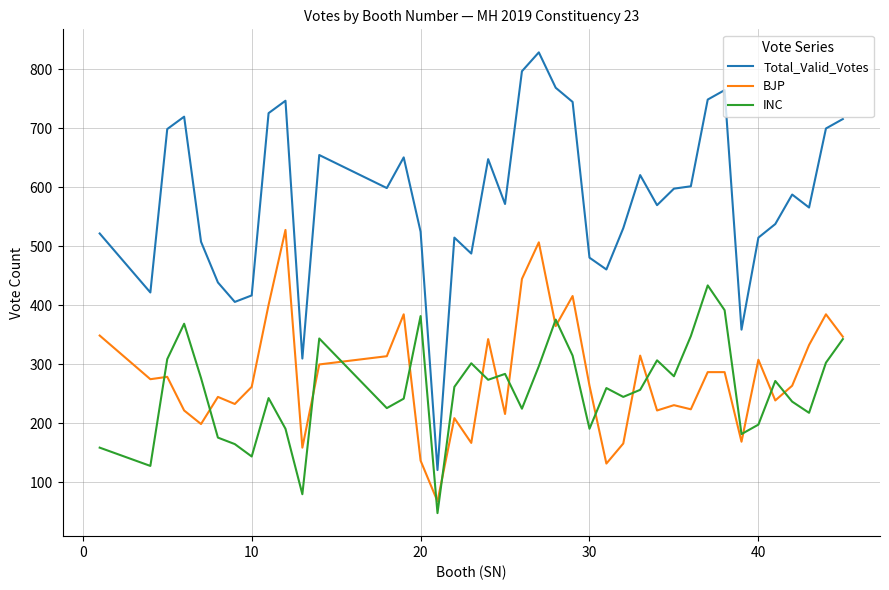

What is the maximum value shown in the chart?

829